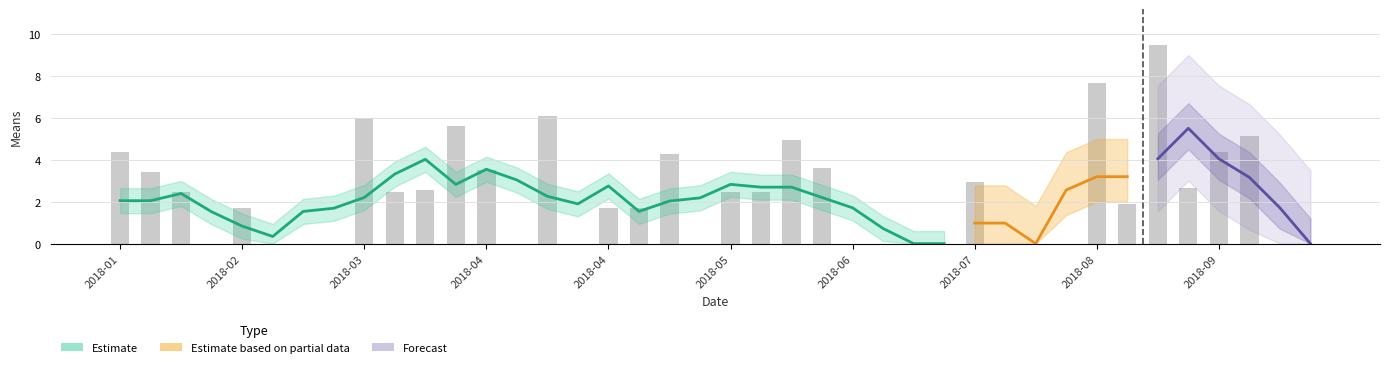

Reading left to right, transcribe all the data shown in this chart.

4.4	3.4	2.5	0.0	1.7	0.0	0.0	0.0	6.0	2.5	2.6	5.6	3.5	0.0	6.1	0.0	1.7	1.7	4.3	0.0	2.5	2.5	4.9	3.6	0.0	0.0	0.0	0.0	2.9	0.0	0.0	0.0	7.7	1.9	9.5	2.7	4.4	5.1	0.0	0.0